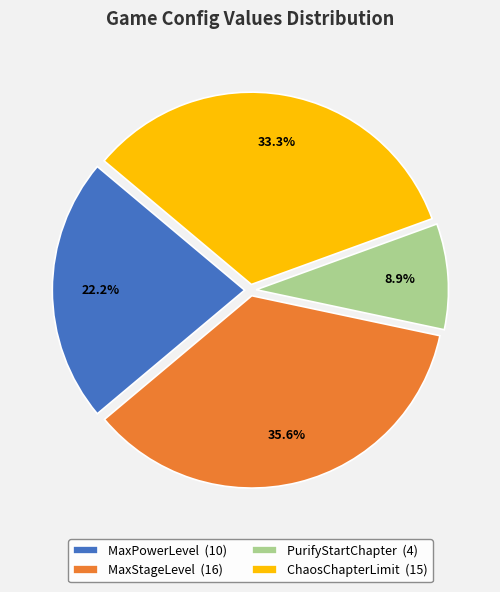

Is there a majority slice in this chart?

No